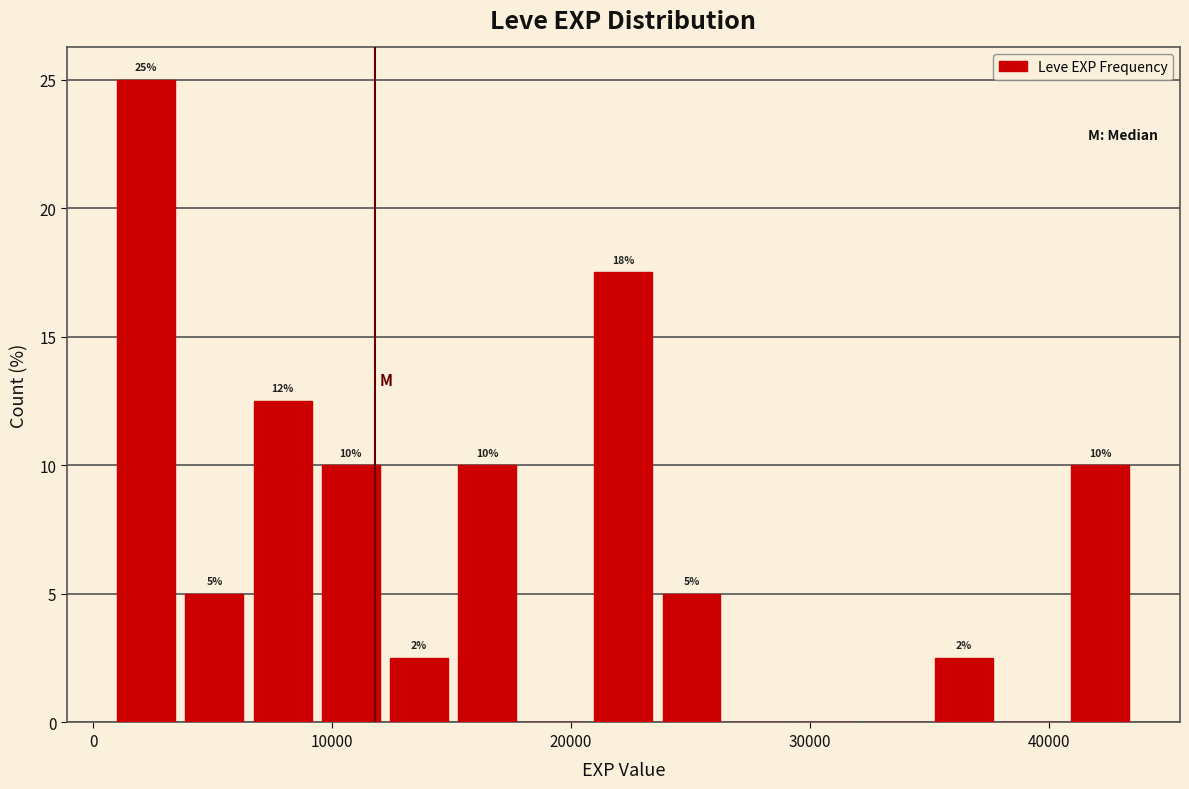

Around what value on the x-axis is the tallest bar? Give the approximate position of its centre, as read against the axis.

2000